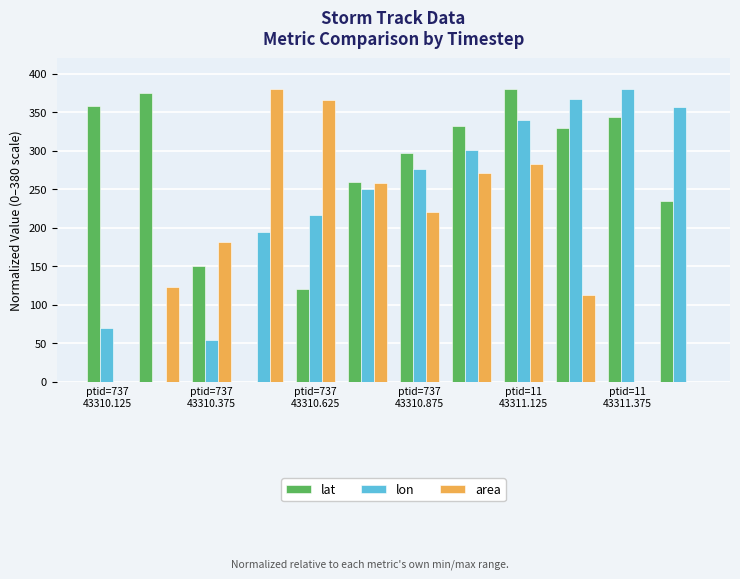

What is the sum of all area values?

2195.9